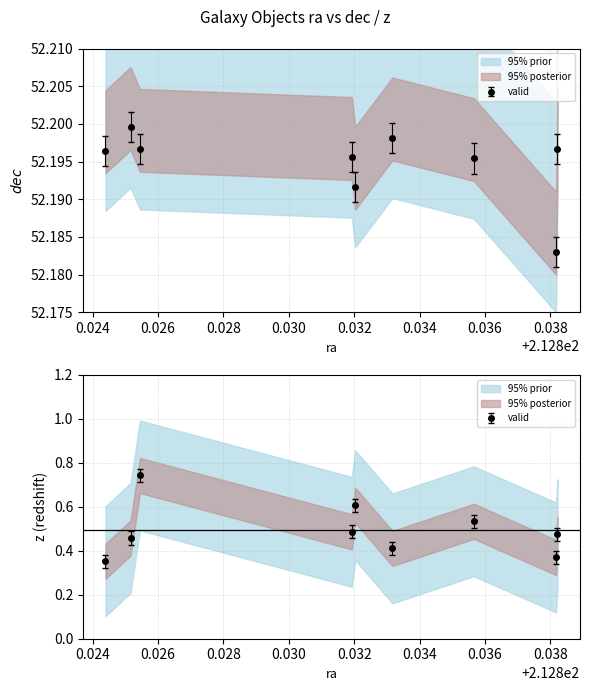

Reading left to right, transcribe all the data shown in this chart.

dec: 212.824396225308=52.2	212.82516227872=52.2	212.82544820827=52.2	212.831928814237=52.2	212.832032546864=52.2	212.833169681192=52.2	212.835660430934=52.2	212.838174081334=52.2	212.838215785417=52.2
z: 212.824396225308=0.4	212.82516227872=0.5	212.82544820827=0.7	212.831928814237=0.5	212.832032546864=0.6	212.833169681192=0.4	212.835660430934=0.5	212.838174081334=0.4	212.838215785417=0.5